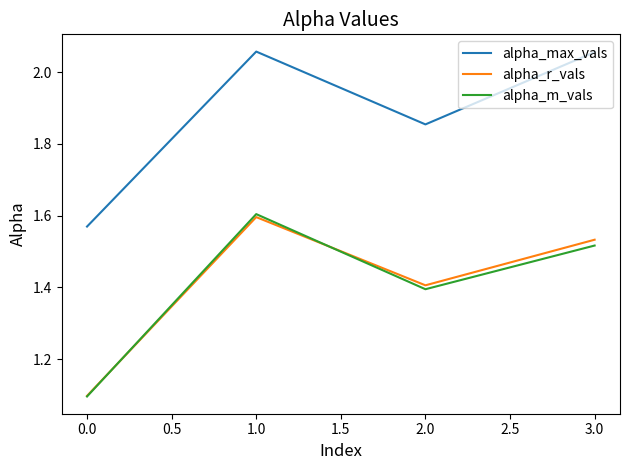

What is the difference between the highest and lowest values at 2.0?

0.5